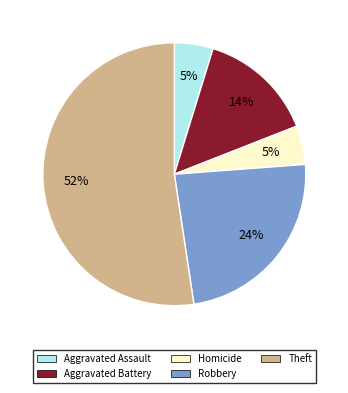

To the nearest percent, what is the average slice percentage?

20%